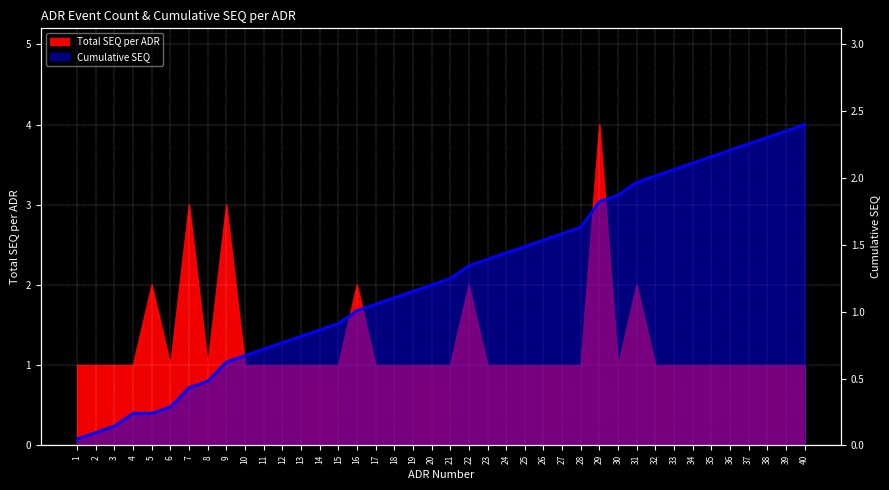

Does the chart display data point markers on the line(s)?

No